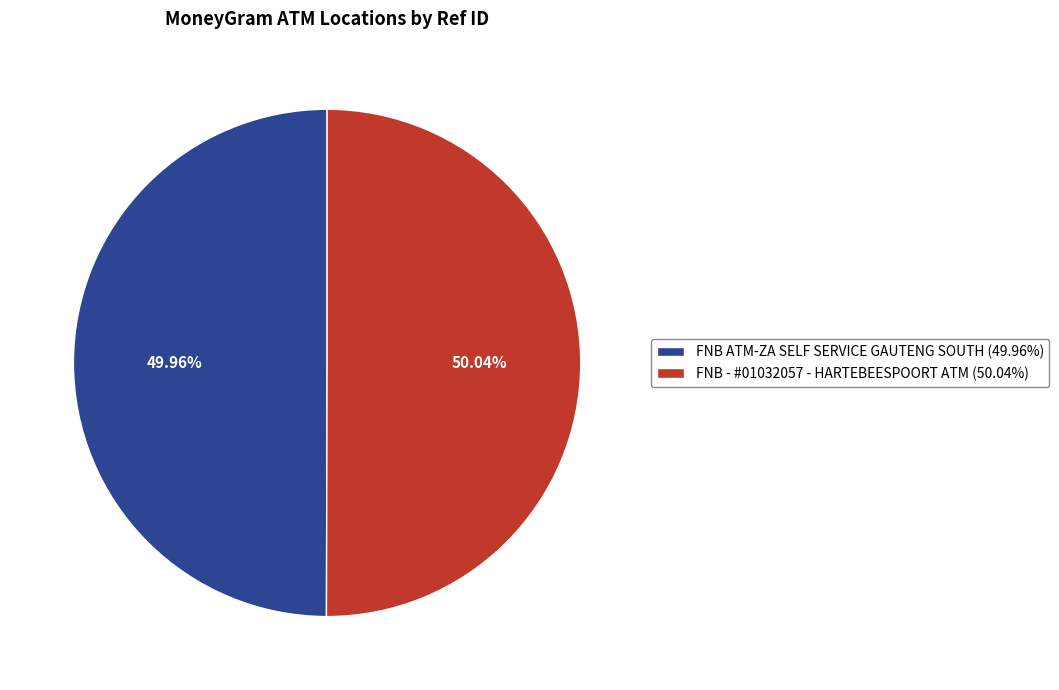

To the nearest percent, what percentage of the pie is FNB ATM-ZA SELF SERVICE GAUTENG SOUTH?

50%